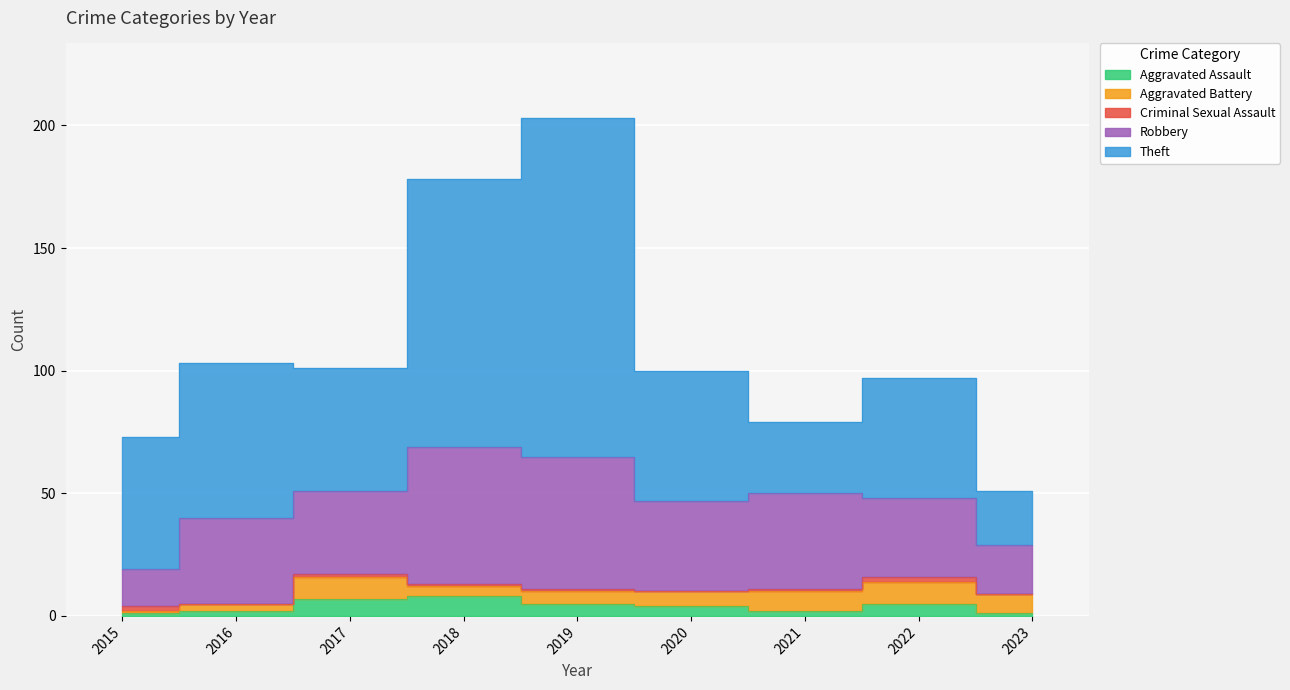

What is the sum of the Robbery values at 2016 and 2017?

69